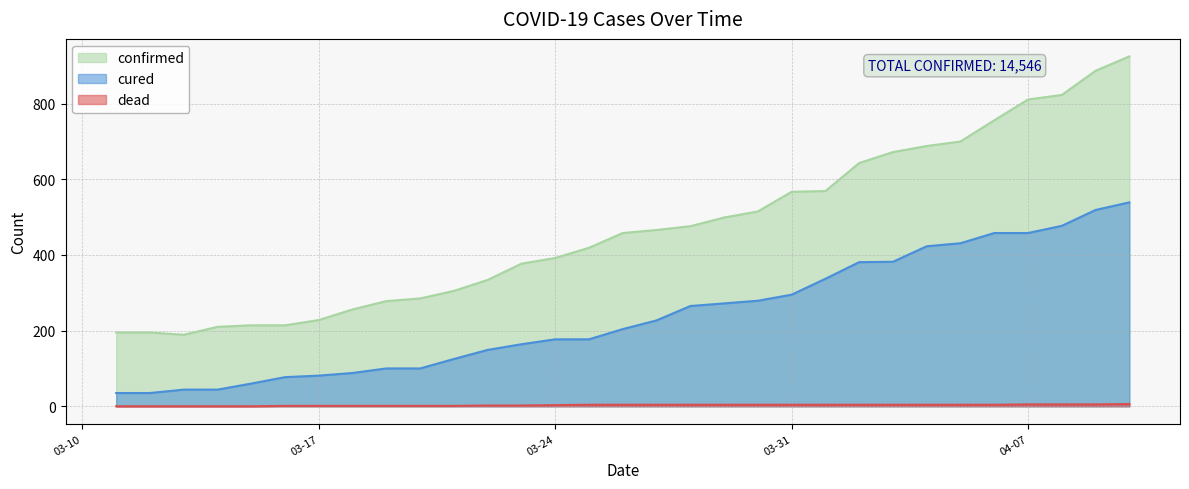

At which category does the chart reach its peak across all series?

04-10-2020